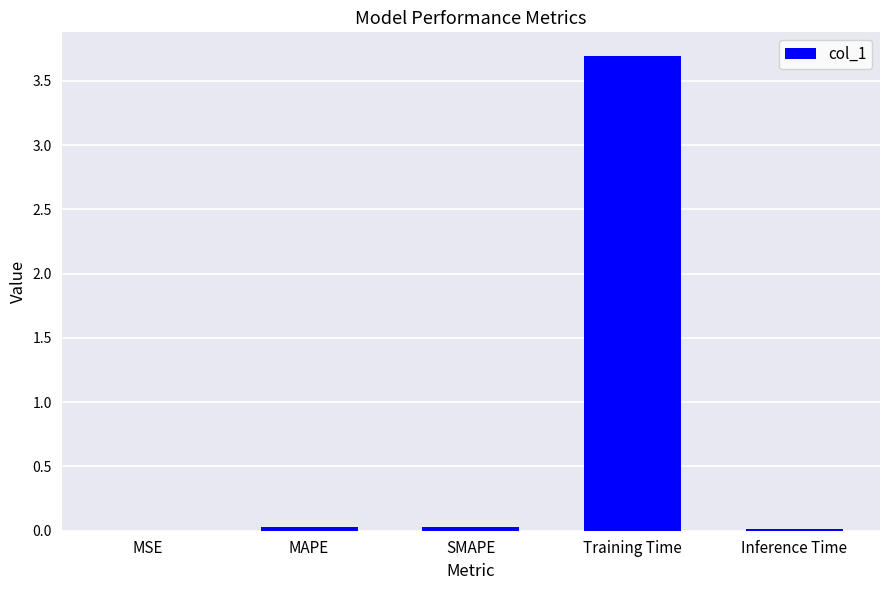

Is it true that the value at Training Time is 3.7?

True